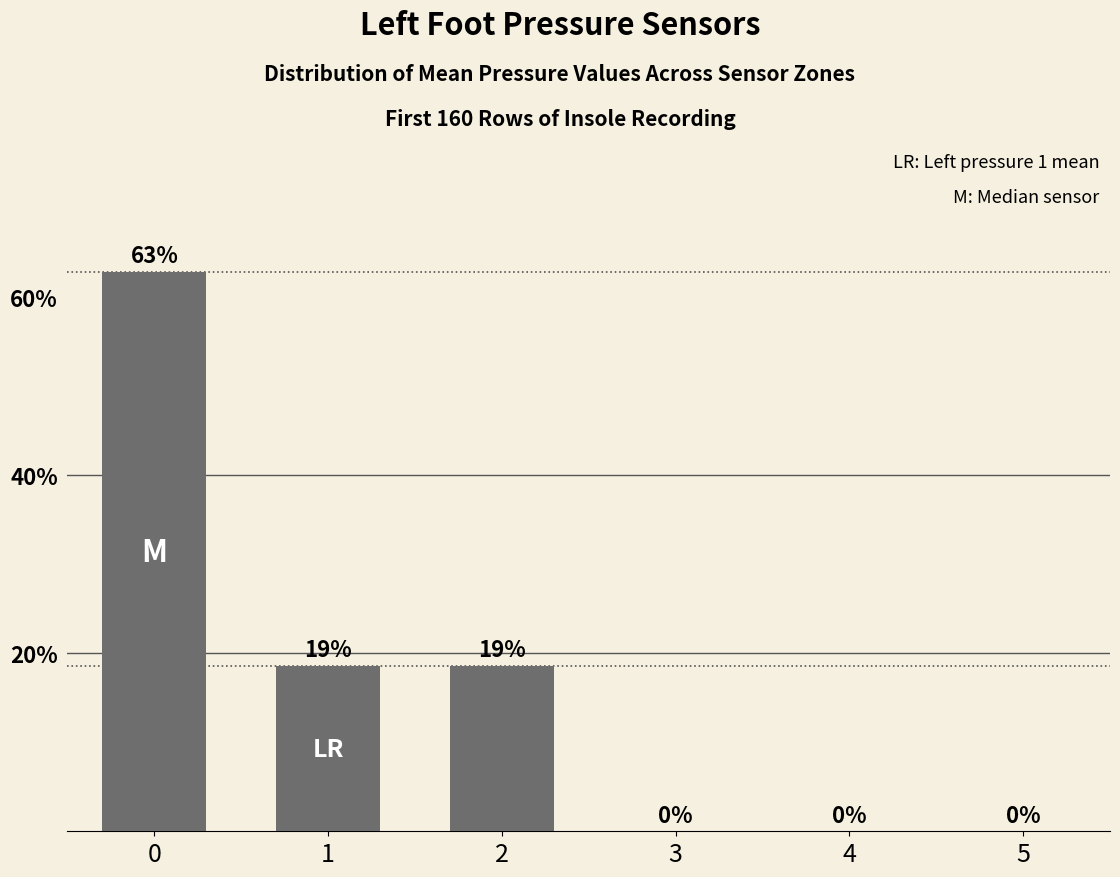

True or false: the data shows 18.6 at 1.

True